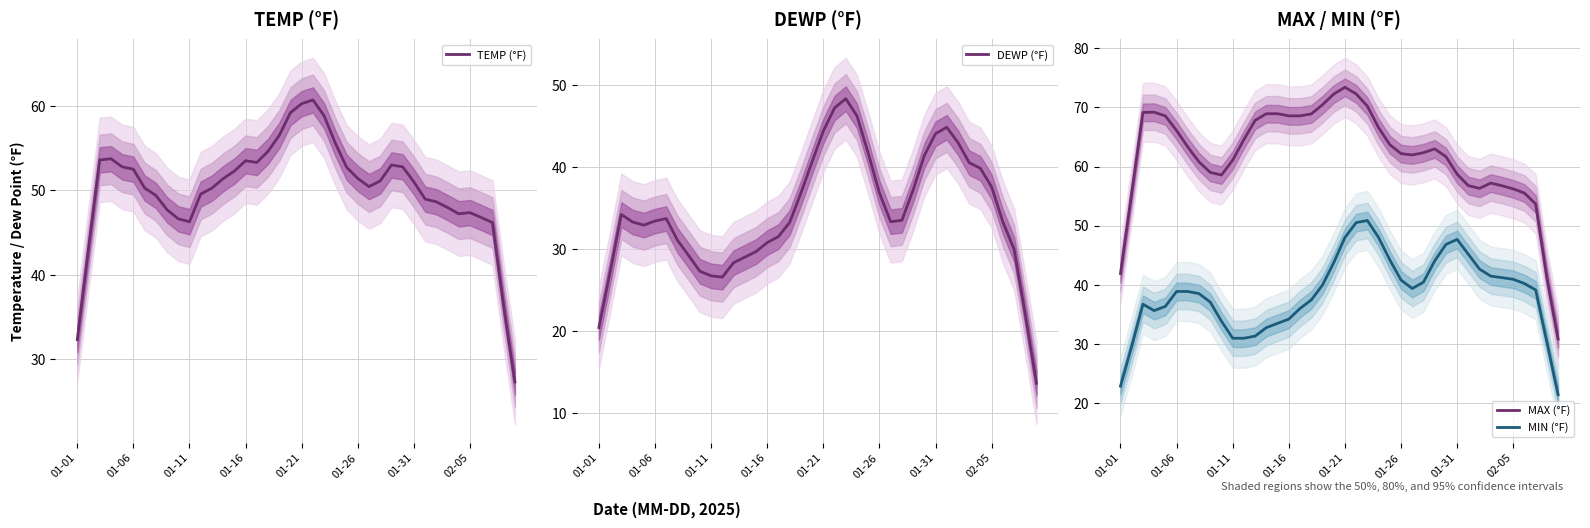

What is the lowest value of the MAX (°F) series?

30.8